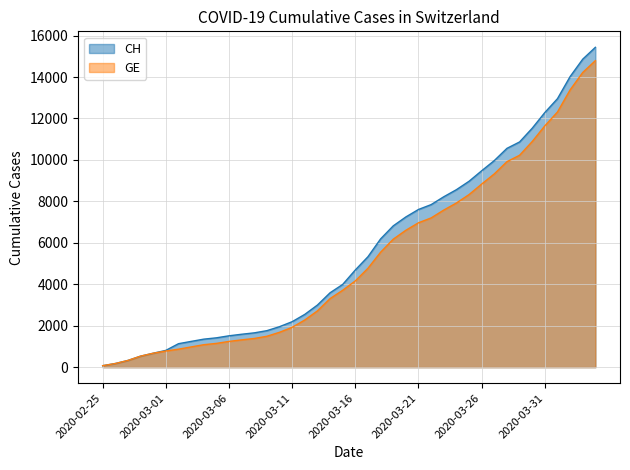

Which series has the widest spread of values?

CH